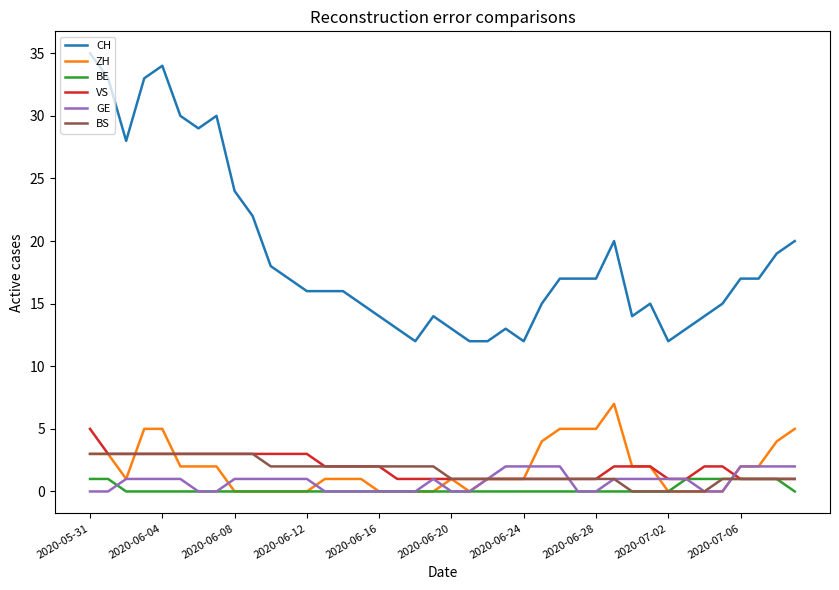

True or false: VS and CH cross at least once.

False